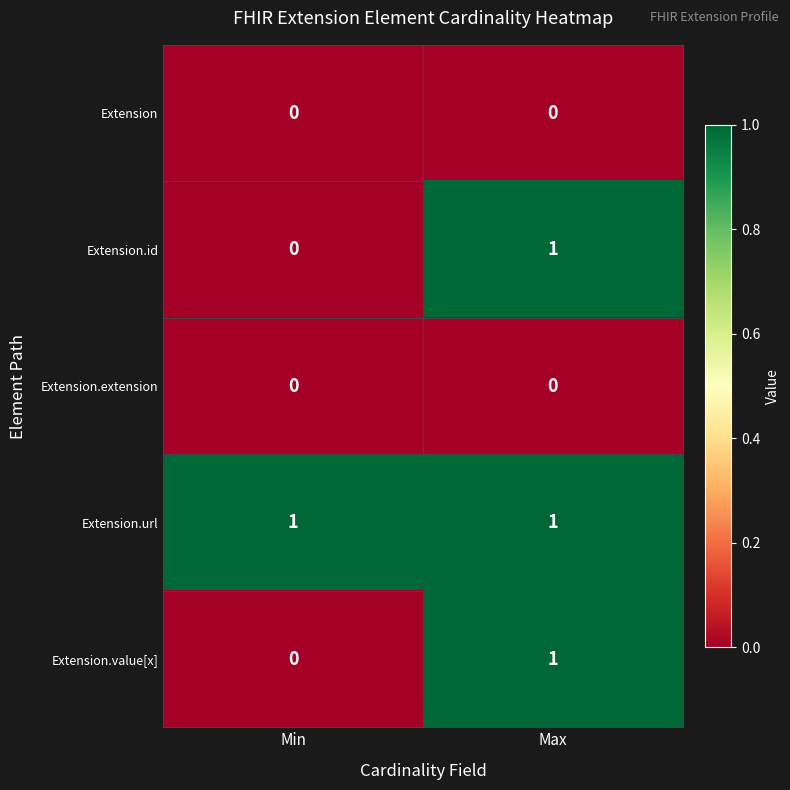

The value of Extension.value[x] at Max is 1. True or false?

True